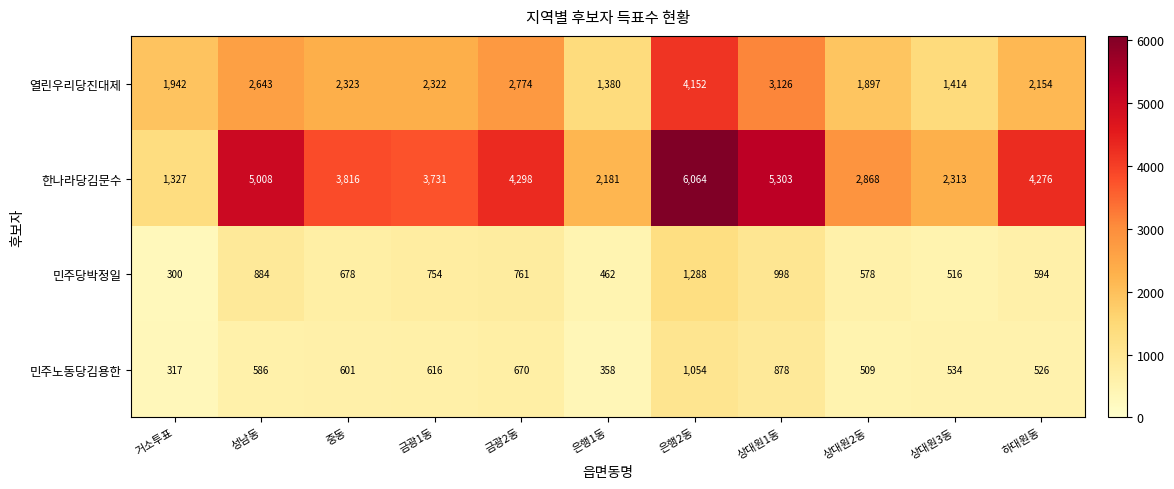

True or false: 열린우리당진대제 has a value of 2322 at 금광1동.

True